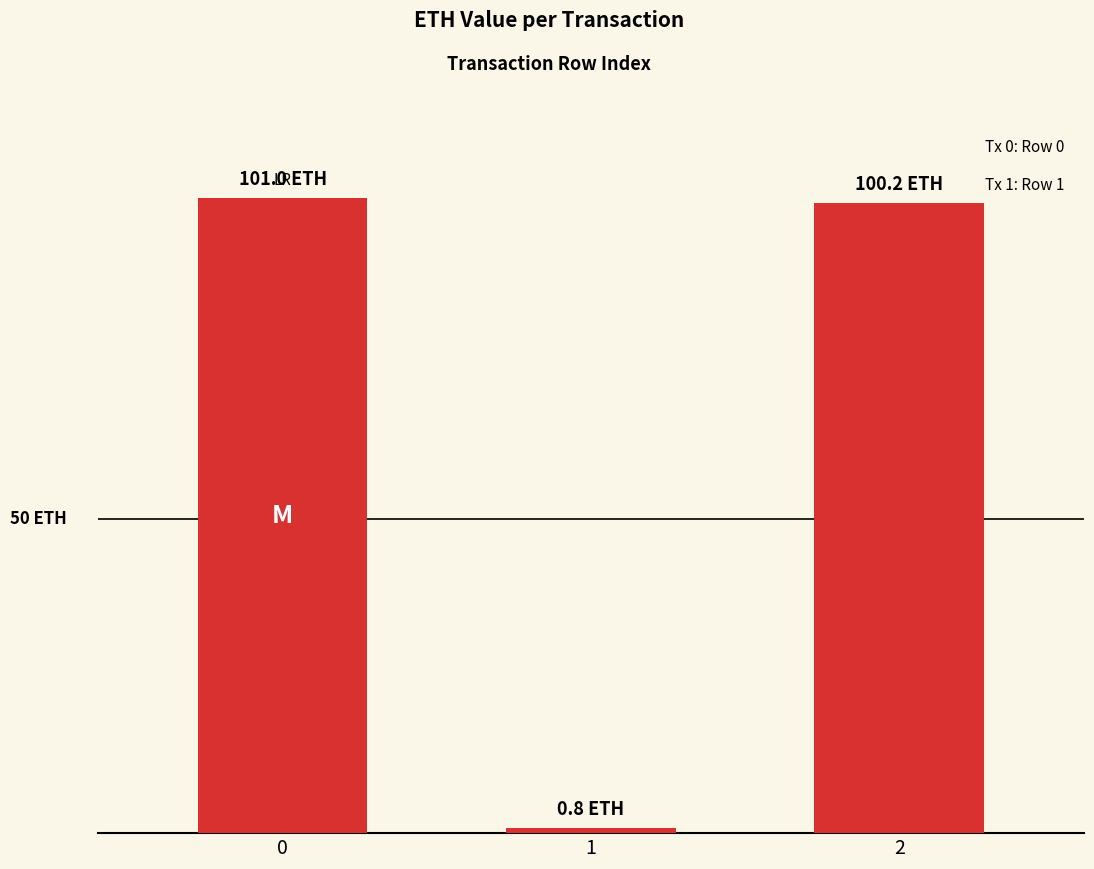

What is the difference between the maximum and minimum values?

100.2